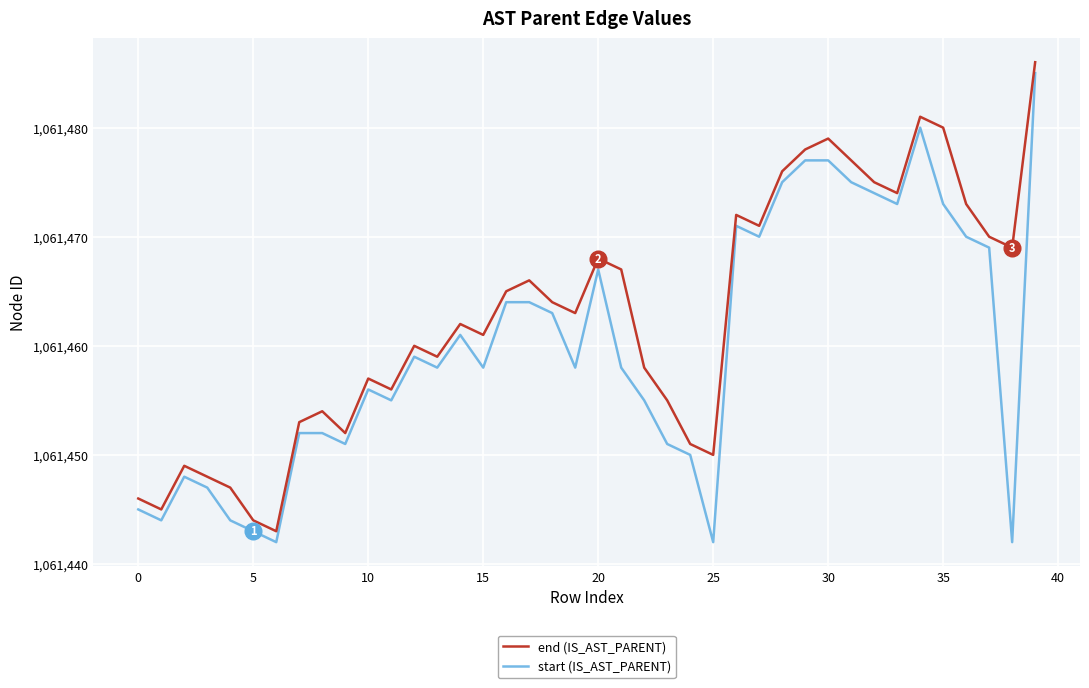

Which series has the largest total across all categories?

end (IS_AST_PARENT)